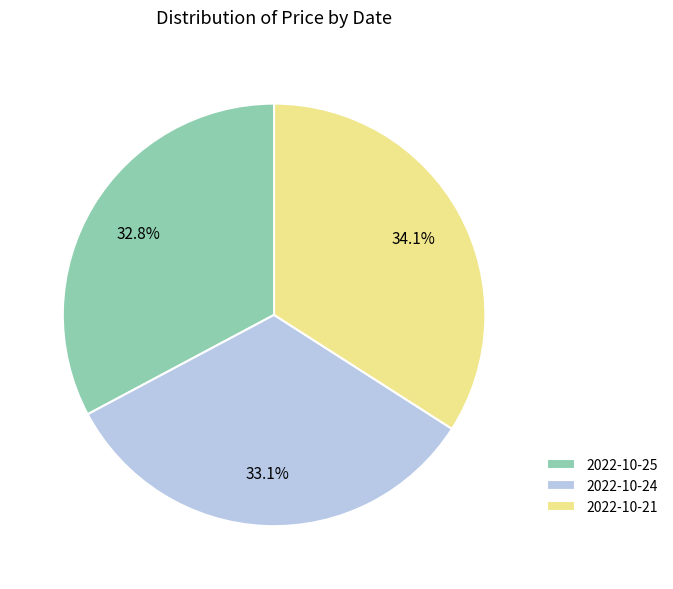

Is there a majority slice in this chart?

No